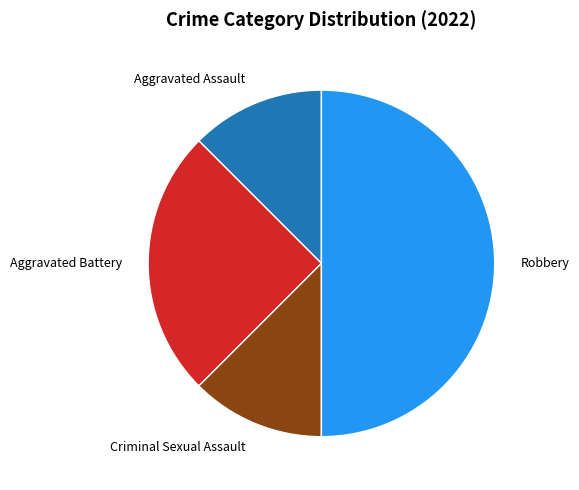

Is it true that Aggravated Battery is 25% of the pie?

True